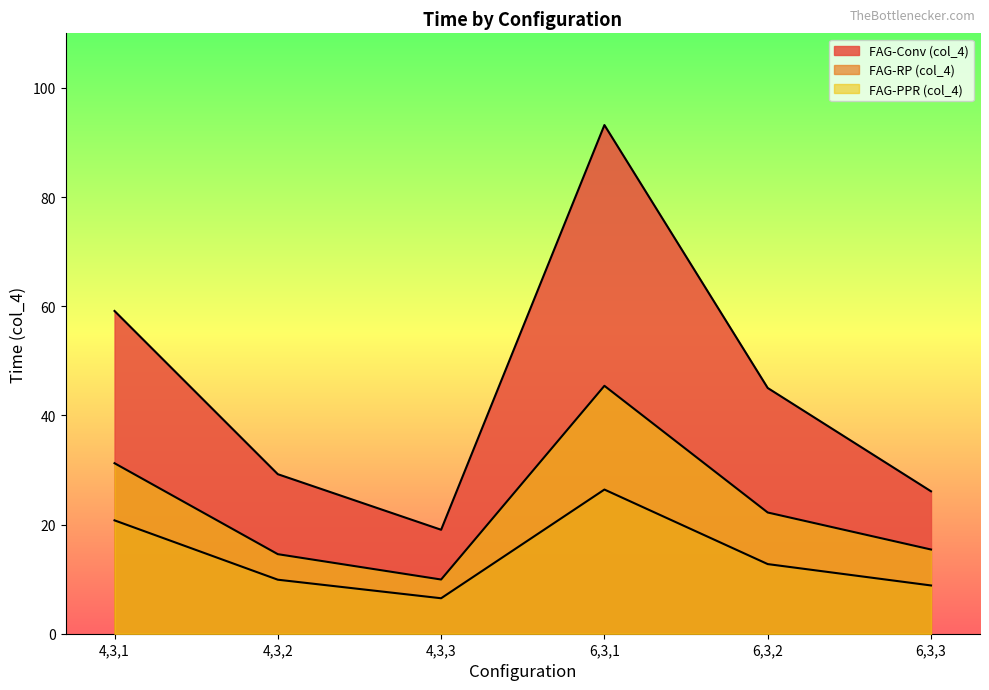

Is it true that FAG-Conv (col_4) equals 13.8 at 4,3,1?

False